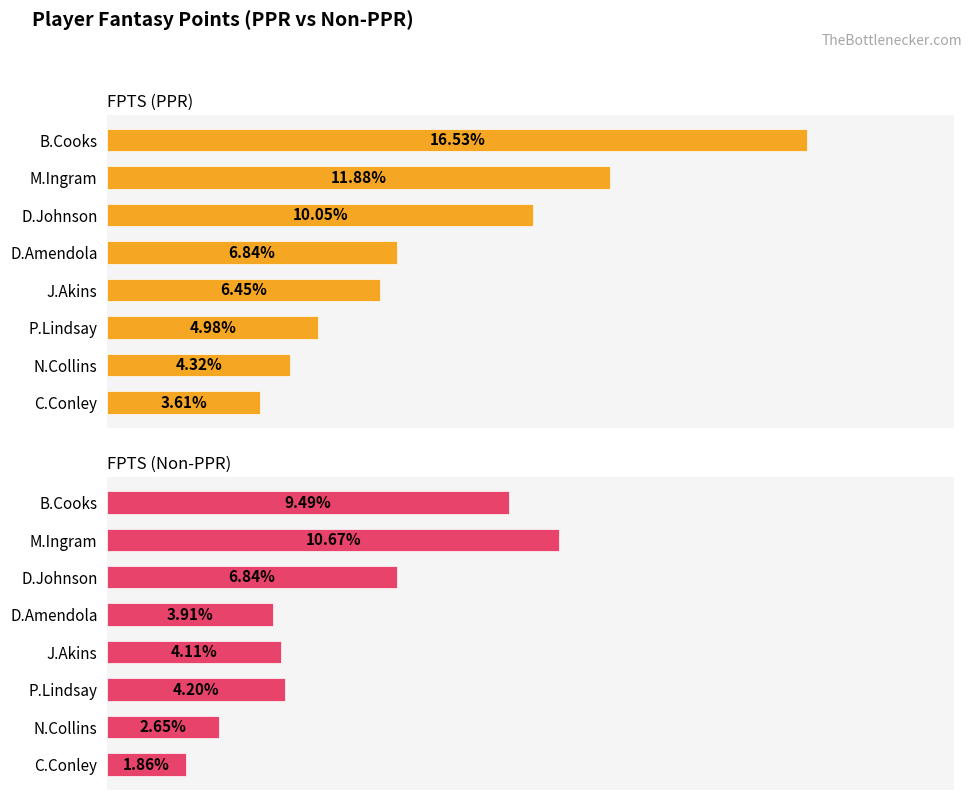

Between D.Amendola and J.Akins, which series saw the biggest shift?

FPTS (PPR)